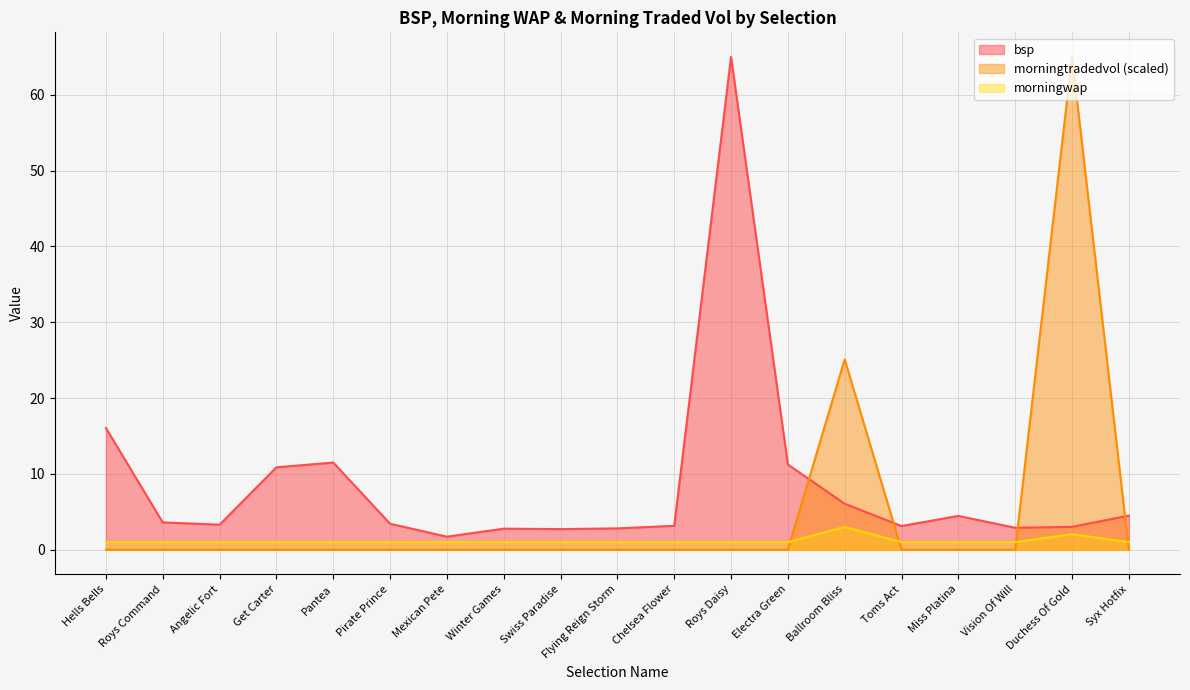

Reading left to right, transcribe all the data shown in this chart.

bsp: Hells Bells=16.1	Roys Command=3.6	Angelic Fort=3.3	Get Carter=10.9	Pantea=11.5	Pirate Prince=3.4	Mexican Pete=1.7	Winter Games=2.8	Swiss Paradise=2.7	Flying Reign Storm=2.8	Chelsea Flower=3.1	Roys Daisy=65.0	Electra Green=11.2	Ballroom Bliss=6.1	Toms Act=3.1	Miss Platina=4.5	Vision Of Will=2.9	Duchess Of Gold=3.0	Syx Hotfix=4.5
morningtradedvol: Hells Bells=0.0	Roys Command=0.0	Angelic Fort=0.0	Get Carter=0.0	Pantea=0.0	Pirate Prince=0.0	Mexican Pete=0.0	Winter Games=0.0	Swiss Paradise=0.0	Flying Reign Storm=0.0	Chelsea Flower=0.0	Roys Daisy=0.0	Electra Green=0.0	Ballroom Bliss=25.1	Toms Act=0.0	Miss Platina=0.0	Vision Of Will=0.0	Duchess Of Gold=65.0	Syx Hotfix=0.0
morningwap: Hells Bells=1.0	Roys Command=1.0	Angelic Fort=1.0	Get Carter=1.0	Pantea=1.0	Pirate Prince=1.0	Mexican Pete=1.0	Winter Games=1.0	Swiss Paradise=1.0	Flying Reign Storm=1.0	Chelsea Flower=1.0	Roys Daisy=1.0	Electra Green=1.0	Ballroom Bliss=3.0	Toms Act=1.0	Miss Platina=1.0	Vision Of Will=1.0	Duchess Of Gold=2.0	Syx Hotfix=1.0